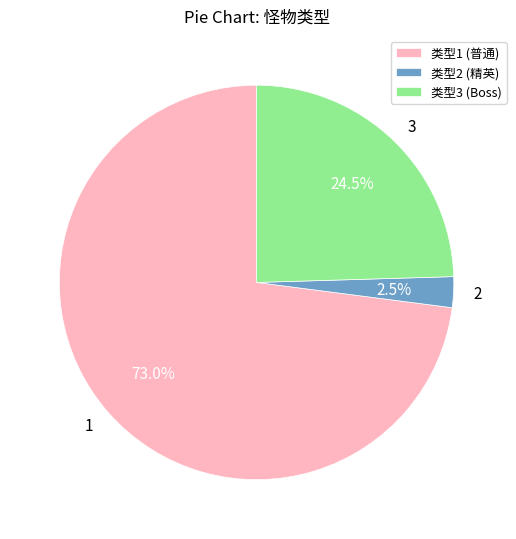

Is 2 the majority of the pie?

No